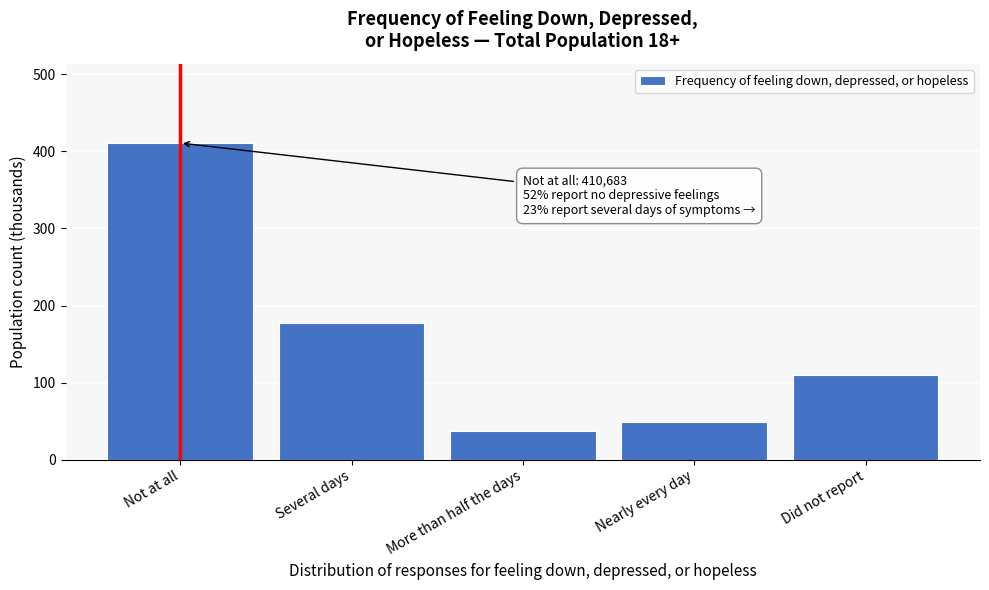

What is the minimum value shown in the chart?

37.5